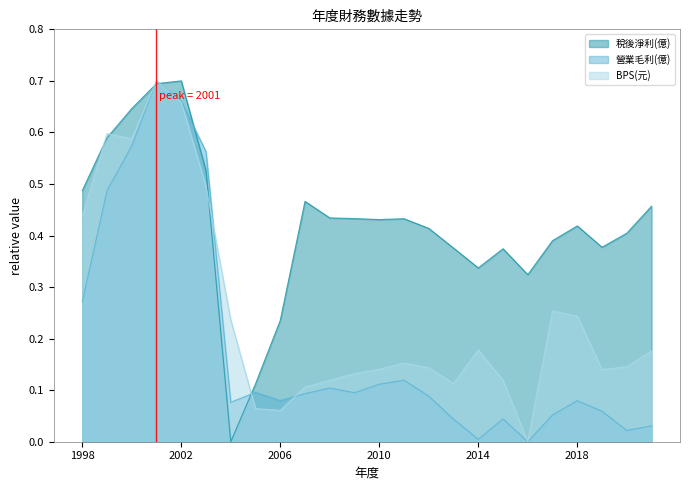

What is the difference between the maximum and second lowest values in the 營業毛利(億) series?

0.7